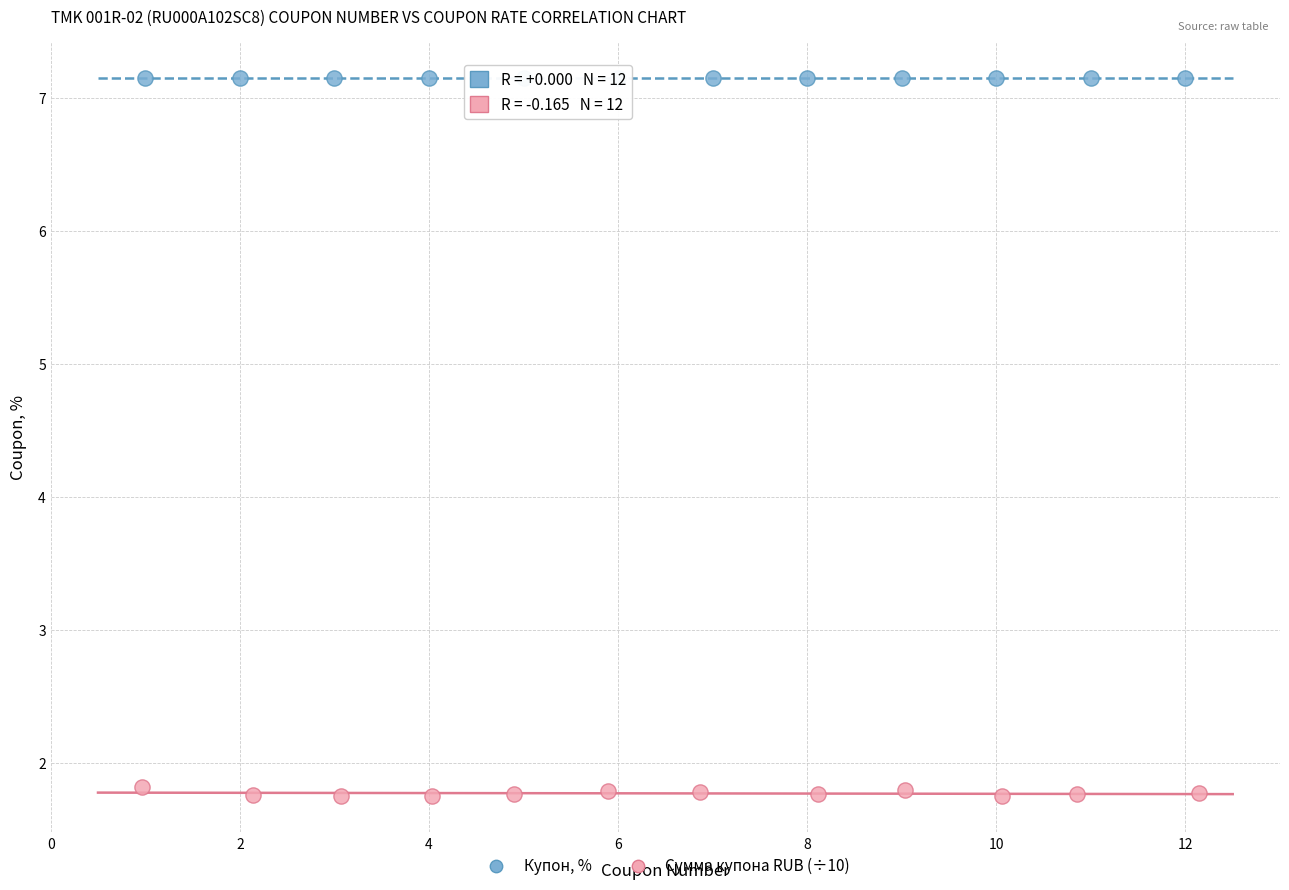

Which series contains the highest Y value?

Купон, %